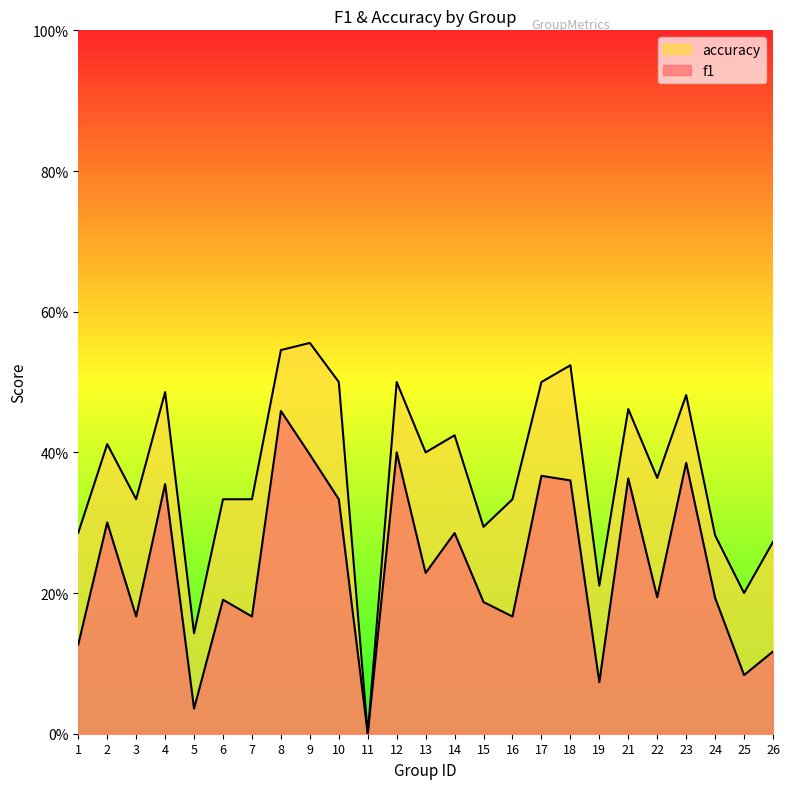

What are all the series names shown in the legend?

f1, accuracy